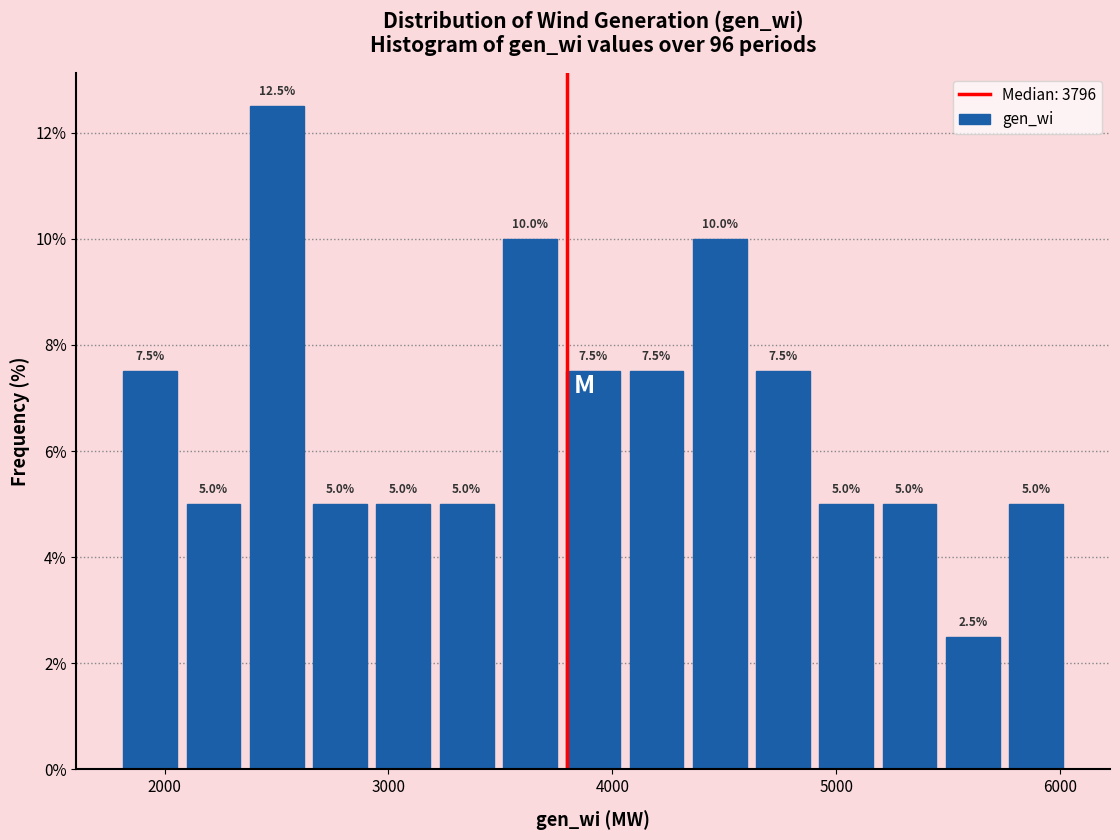

Read against the x-axis, roughly where is the centre of the tallest bar?

2500